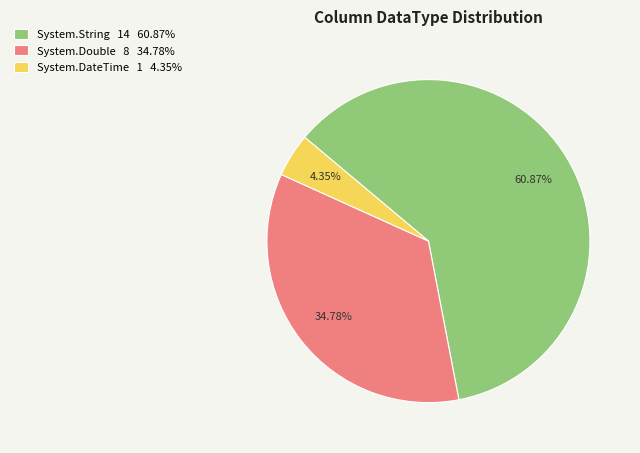

Combined, do System.DateTime and System.Double account for over 50%?

No